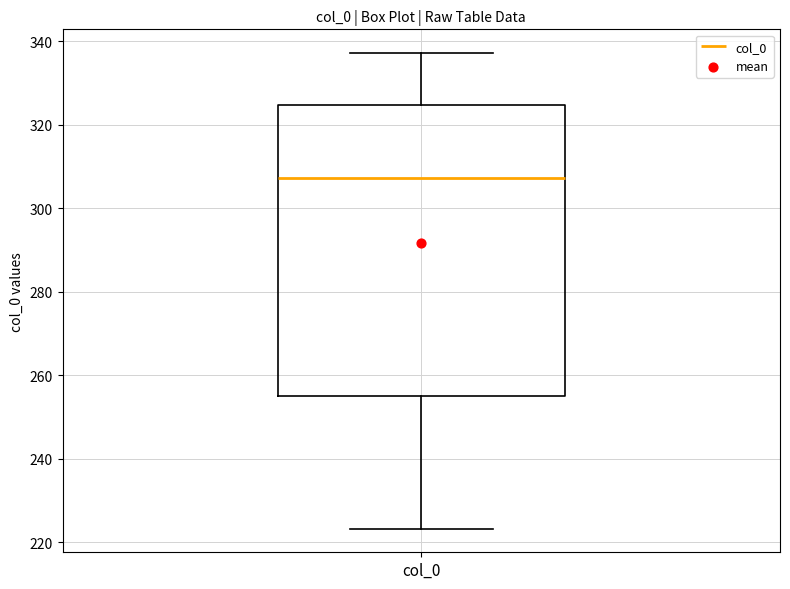

Where does the lower whisker of the box for col_0 end on the y-axis? The values are not printed on the chart, so give them approximately, as read against the axis.

224